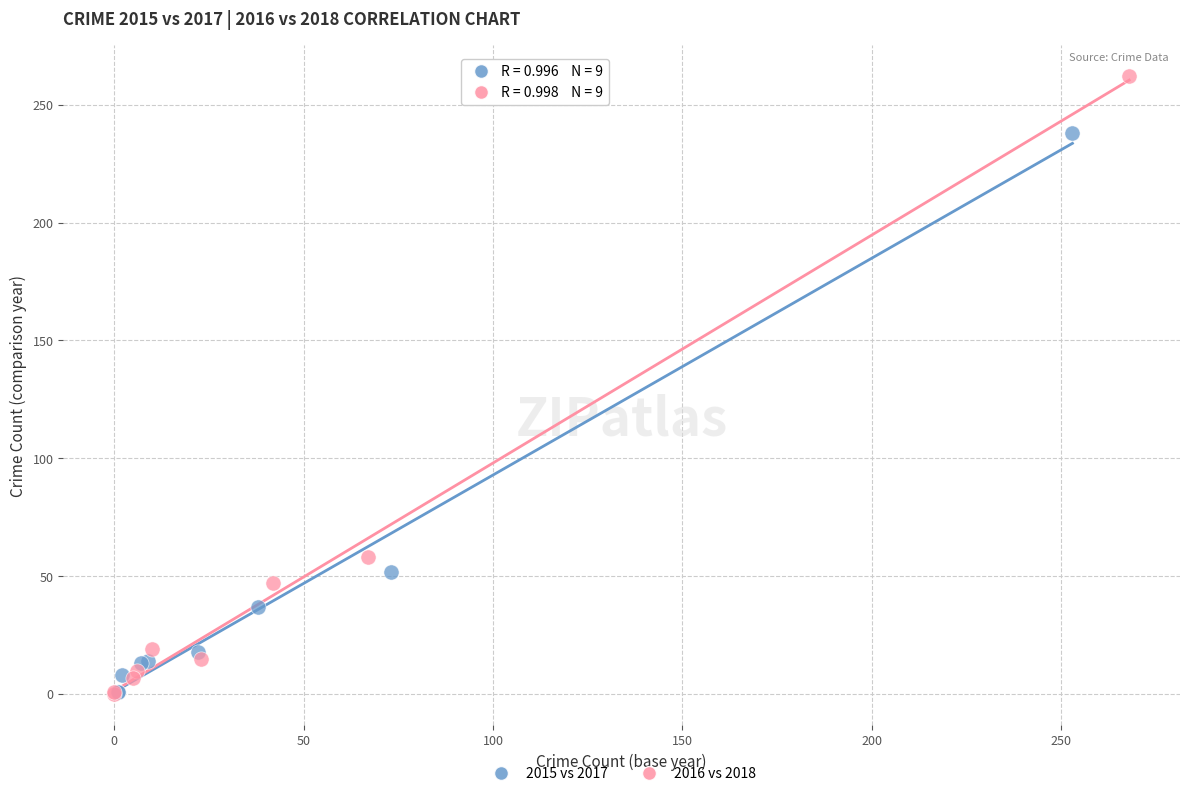

Which series has the largest Y range (max minus min)?

2016 vs 2018